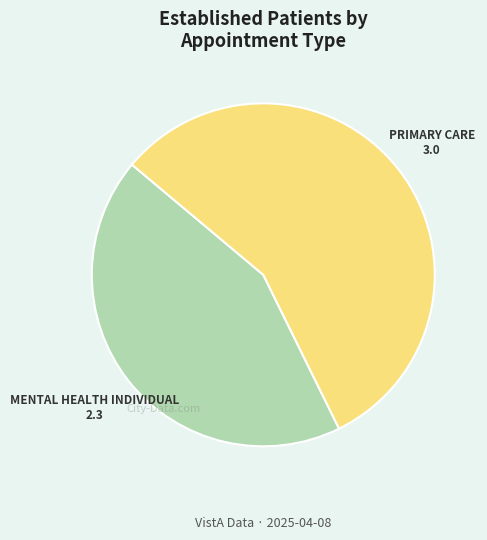

Is the sum of MENTAL HEALTH INDIVIDUAL and PRIMARY CARE greater than half?

Yes